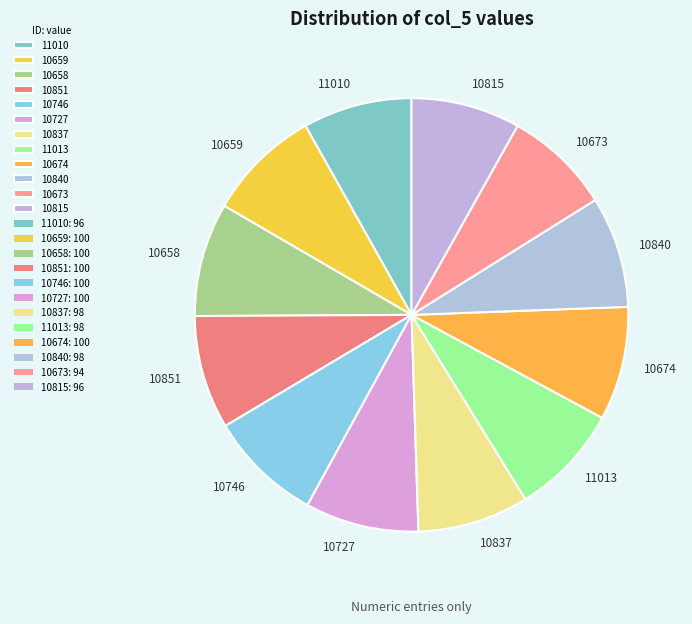

Do 11010 and 10746 together represent more than half of the pie?

No